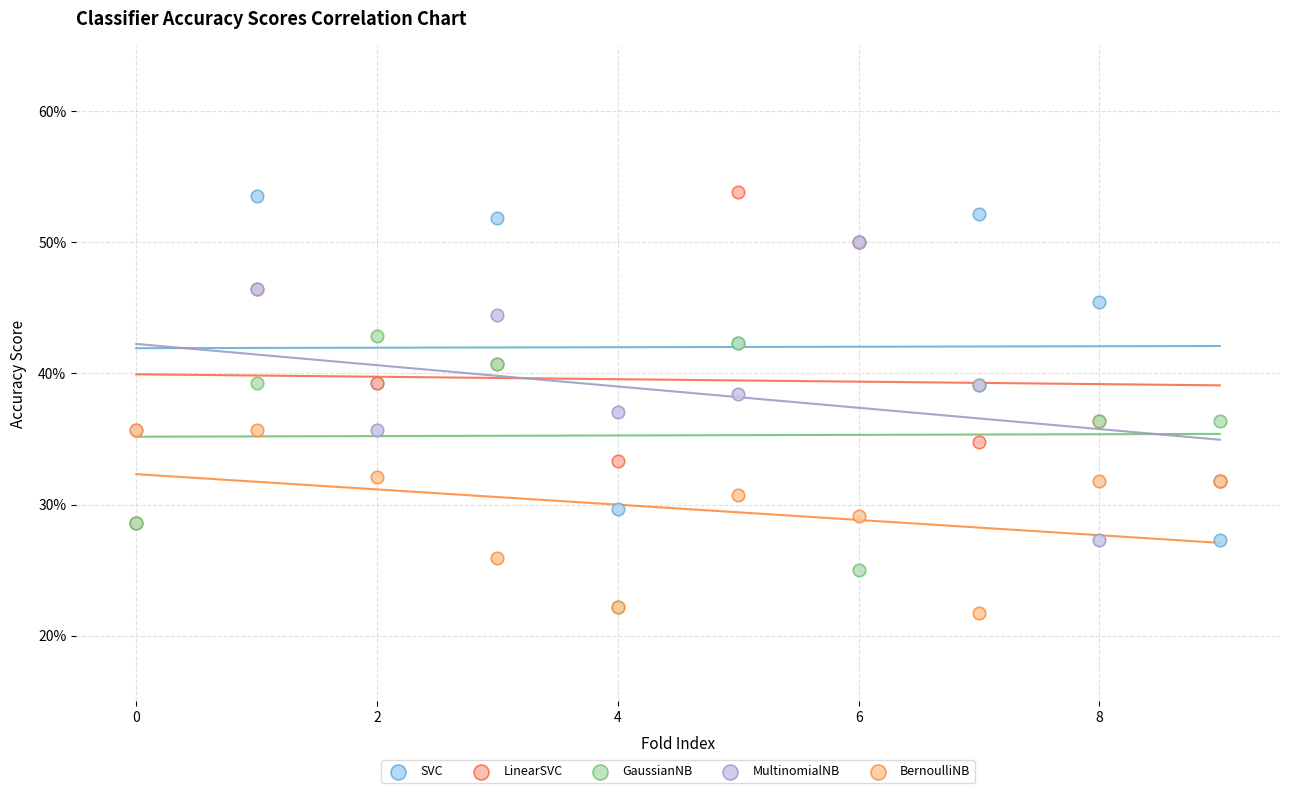

What are all the series names shown in the legend?

SVC, LinearSVC, GaussianNB, MultinomialNB, BernoulliNB